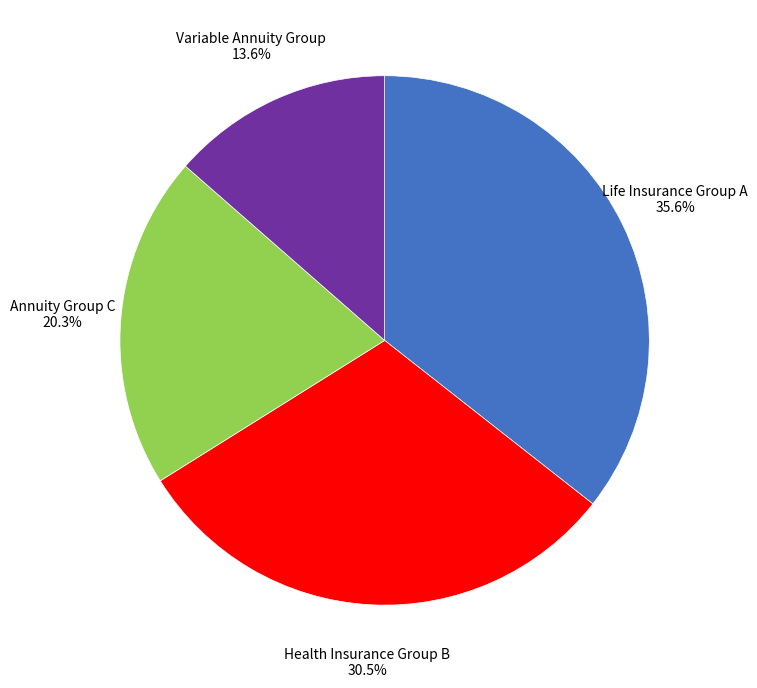

Count the number of slices in the pie.

4